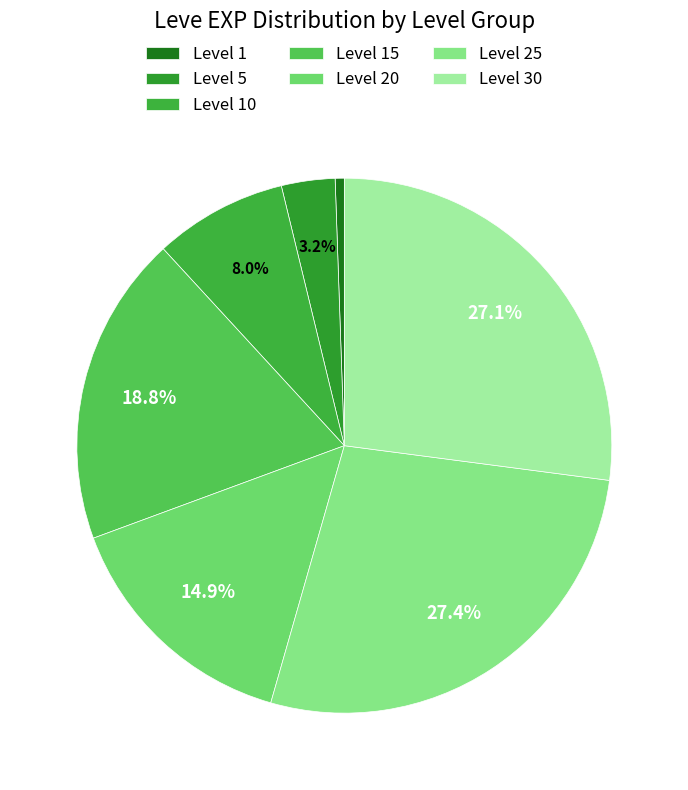

To the nearest percent, what is the difference between the largest and smallest slice percentages?

27%